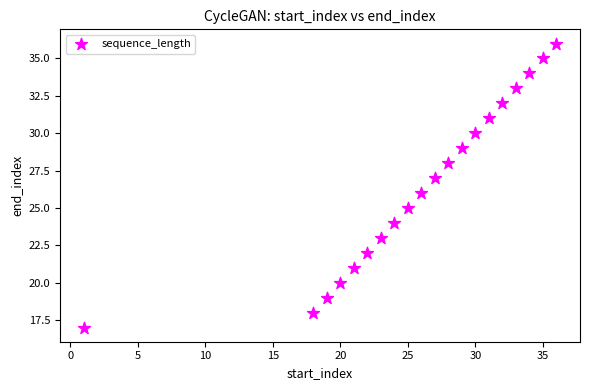

What is the range of X values (max minus min)?

35